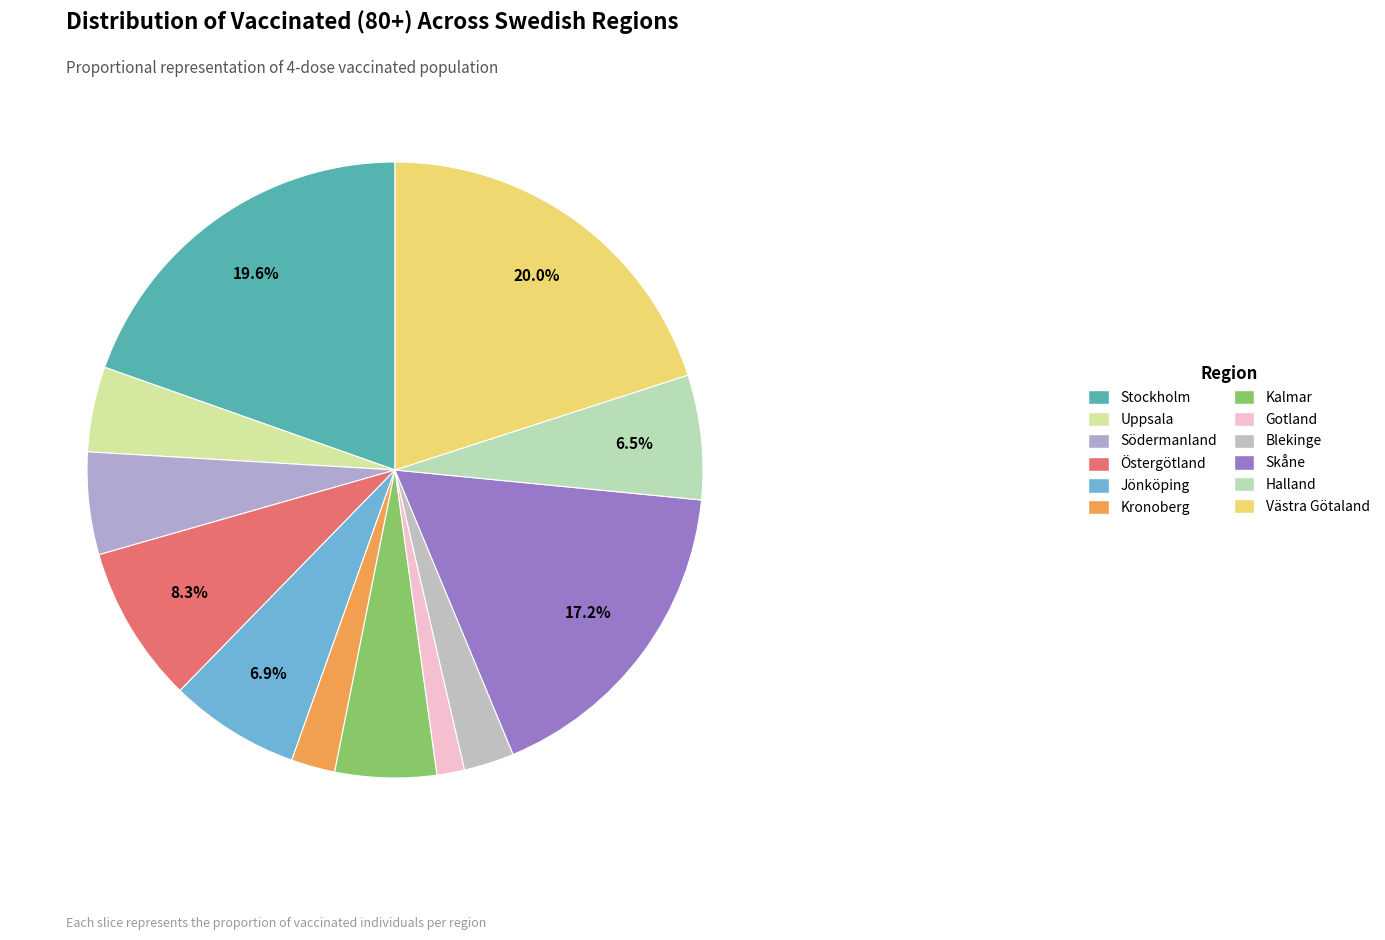

To the nearest percent, what percentage of the pie is Halland?

7%